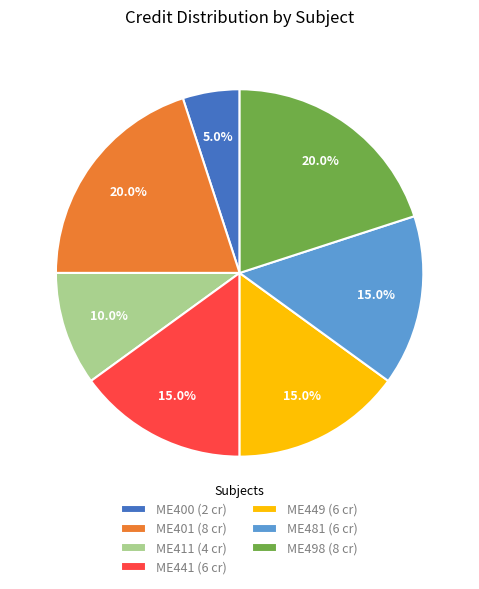

What percentage is the ME400 slice, to the nearest percent?

5%